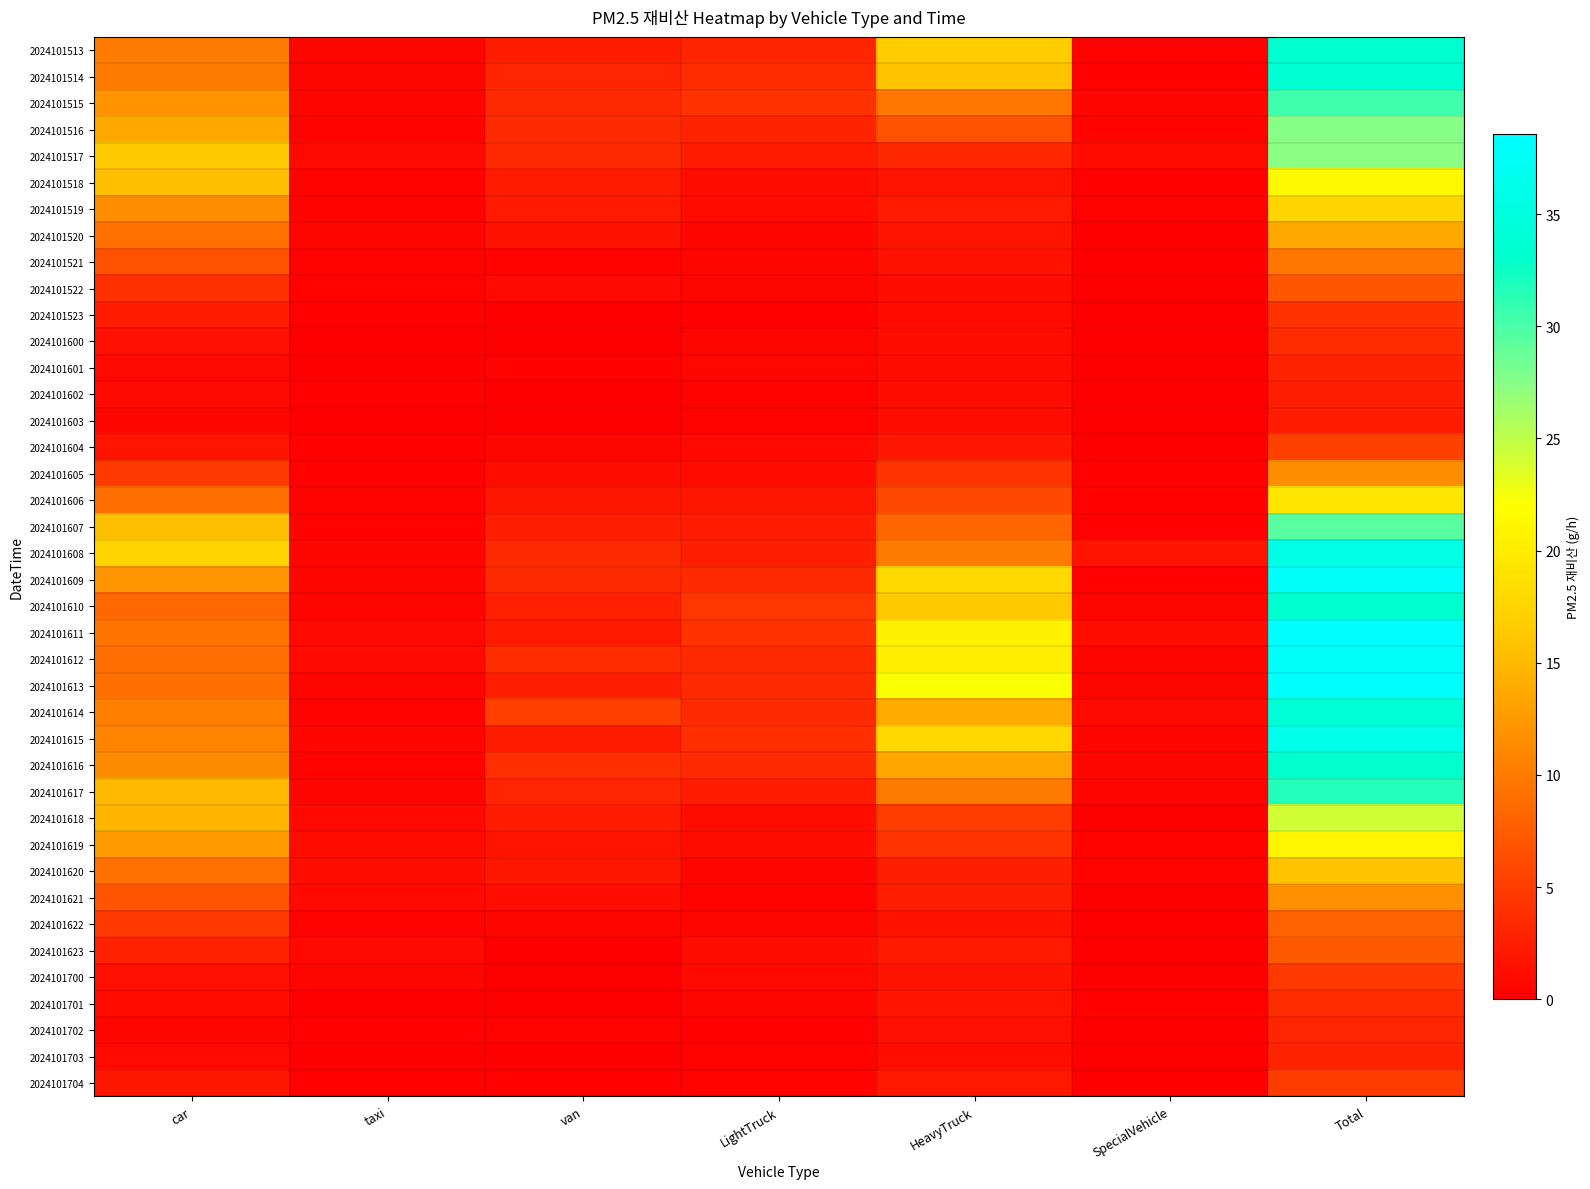

Reading left to right, what are all the values shown in this chart?

2024101513: car=10.1	taxi=0.5	van=2.5	LightTruck=3.1	HeavyTruck=16.7	SpecialVehicle=0.4	Total=33.2
2024101514: car=10.1	taxi=0.7	van=3.1	LightTruck=3.7	HeavyTruck=15.9	SpecialVehicle=0.2	Total=33.7
2024101515: car=12.0	taxi=0.6	van=3.4	LightTruck=4.2	HeavyTruck=9.7	SpecialVehicle=0.7	Total=30.5
2024101516: car=13.7	taxi=0.4	van=3.5	LightTruck=3.0	HeavyTruck=6.7	SpecialVehicle=0.3	Total=27.6
2024101517: car=16.5	taxi=0.8	van=3.5	LightTruck=2.3	HeavyTruck=3.2	SpecialVehicle=1.0	Total=27.3
2024101518: car=15.5	taxi=0.4	van=2.4	LightTruck=1.3	HeavyTruck=1.7	SpecialVehicle=0.2	Total=21.5
2024101519: car=11.5	taxi=0.4	van=2.2	LightTruck=1.0	HeavyTruck=2.2	SpecialVehicle=0.2	Total=17.5
2024101520: car=9.1	taxi=0.5	van=1.6	LightTruck=0.6	HeavyTruck=1.7	SpecialVehicle=0.1	Total=13.7
2024101521: car=6.7	taxi=0.3	van=0.4	LightTruck=0.6	HeavyTruck=1.6	SpecialVehicle=0.0	Total=9.8
2024101522: car=4.0	taxi=0.3	van=0.8	LightTruck=0.6	HeavyTruck=1.3	SpecialVehicle=0.1	Total=7.2
2024101523: car=2.5	taxi=0.3	van=0.1	LightTruck=0.2	HeavyTruck=0.9	SpecialVehicle=0.0	Total=4.1
2024101600: car=1.5	taxi=0.1	van=0.1	LightTruck=0.6	HeavyTruck=1.3	SpecialVehicle=0.0	Total=3.7
2024101601: car=0.9	taxi=0.1	van=0.2	LightTruck=0.6	HeavyTruck=1.1	SpecialVehicle=0.0	Total=2.9
2024101602: car=0.8	taxi=0.2	van=0.1	LightTruck=0.4	HeavyTruck=1.1	SpecialVehicle=0.0	Total=2.6
2024101603: car=0.7	taxi=0.1	van=0.1	LightTruck=0.3	HeavyTruck=1.1	SpecialVehicle=0.0	Total=2.3
2024101604: car=1.8	taxi=0.2	van=0.6	LightTruck=0.8	HeavyTruck=1.9	SpecialVehicle=0.0	Total=5.4
2024101605: car=4.7	taxi=0.2	van=1.3	LightTruck=1.0	HeavyTruck=4.2	SpecialVehicle=0.2	Total=11.6
2024101606: car=9.0	taxi=0.4	van=1.9	LightTruck=1.8	HeavyTruck=6.0	SpecialVehicle=0.2	Total=19.4
2024101607: car=15.5	taxi=0.4	van=2.6	LightTruck=2.3	HeavyTruck=8.4	SpecialVehicle=0.2	Total=29.5
2024101608: car=17.4	taxi=0.5	van=3.4	LightTruck=2.6	HeavyTruck=10.1	SpecialVehicle=1.7	Total=35.6
2024101609: car=12.1	taxi=0.8	van=3.4	LightTruck=3.5	HeavyTruck=18.0	SpecialVehicle=0.2	Total=38.1
2024101610: car=8.5	taxi=0.5	van=2.8	LightTruck=4.5	HeavyTruck=16.5	SpecialVehicle=0.5	Total=33.3
2024101611: car=9.6	taxi=0.8	van=2.2	LightTruck=4.1	HeavyTruck=20.7	SpecialVehicle=1.1	Total=38.6
2024101612: car=9.0	taxi=0.8	van=3.7	LightTruck=3.6	HeavyTruck=20.2	SpecialVehicle=0.5	Total=37.7
2024101613: car=9.2	taxi=0.5	van=2.6	LightTruck=3.6	HeavyTruck=22.2	SpecialVehicle=0.5	Total=38.5
2024101614: car=10.4	taxi=0.3	van=5.2	LightTruck=3.6	HeavyTruck=14.0	SpecialVehicle=0.8	Total=34.3
2024101615: car=10.8	taxi=0.6	van=2.5	LightTruck=3.8	HeavyTruck=17.8	SpecialVehicle=0.6	Total=36.3
2024101616: car=11.3	taxi=0.3	van=3.9	LightTruck=3.5	HeavyTruck=13.4	SpecialVehicle=0.6	Total=33.0
2024101617: car=15.2	taxi=0.6	van=3.1	LightTruck=2.3	HeavyTruck=10.0	SpecialVehicle=0.5	Total=31.6
2024101618: car=14.7	taxi=0.8	van=2.4	LightTruck=1.1	HeavyTruck=5.1	SpecialVehicle=0.1	Total=24.2
2024101619: car=12.6	taxi=1.0	van=1.7	LightTruck=1.1	HeavyTruck=4.2	SpecialVehicle=0.3	Total=21.0
2024101620: car=9.1	taxi=1.1	van=1.9	LightTruck=0.7	HeavyTruck=2.7	SpecialVehicle=0.3	Total=15.9
2024101621: car=6.8	taxi=0.8	van=1.1	LightTruck=0.4	HeavyTruck=2.7	SpecialVehicle=0.0	Total=11.9
2024101622: car=4.8	taxi=0.4	van=0.7	LightTruck=0.5	HeavyTruck=1.6	SpecialVehicle=0.1	Total=8.0
2024101623: car=2.7	taxi=0.9	van=0.1	LightTruck=1.3	HeavyTruck=2.2	SpecialVehicle=0.0	Total=7.3
2024101700: car=1.4	taxi=0.5	van=0.1	LightTruck=0.9	HeavyTruck=1.7	SpecialVehicle=0.1	Total=4.7
2024101701: car=1.0	taxi=0.1	van=0.1	LightTruck=0.5	HeavyTruck=1.7	SpecialVehicle=0.2	Total=3.7
2024101702: car=0.8	taxi=0.2	van=0.4	LightTruck=0.2	HeavyTruck=1.5	SpecialVehicle=0.0	Total=3.1
2024101703: car=0.8	taxi=0.1	van=0.1	LightTruck=0.4	HeavyTruck=1.3	SpecialVehicle=0.1	Total=2.9
2024101704: car=1.9	taxi=0.2	van=0.3	LightTruck=0.4	HeavyTruck=2.1	SpecialVehicle=0.0	Total=4.9